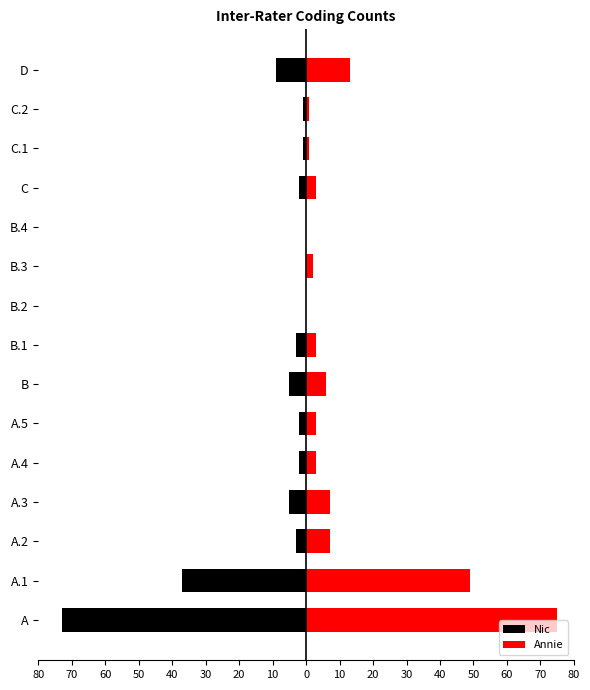

What is the spread (max minus min) of values at A.5?

5